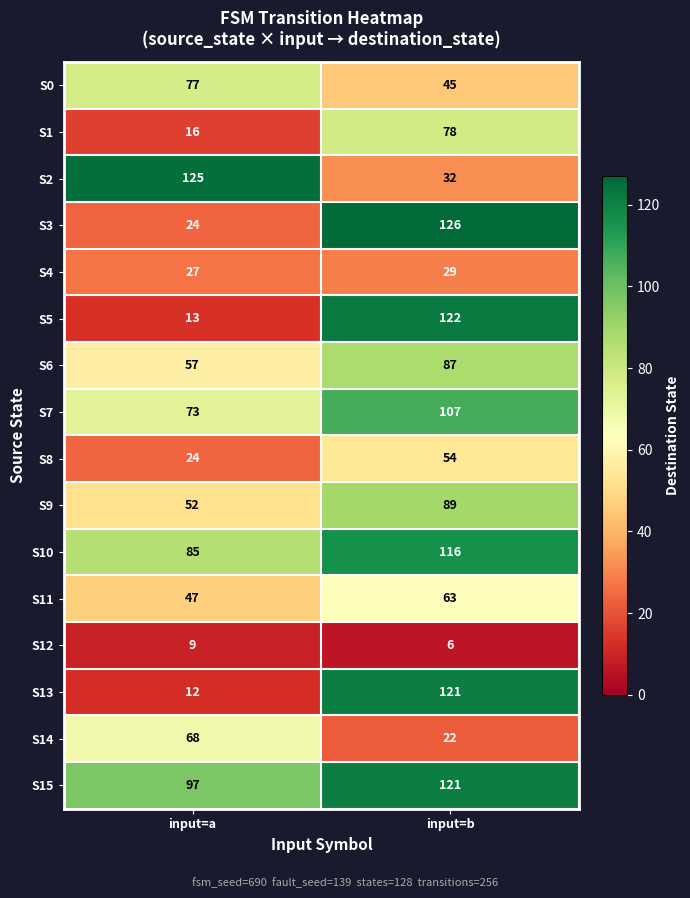

The value of S0 at input=a is 77. True or false?

True